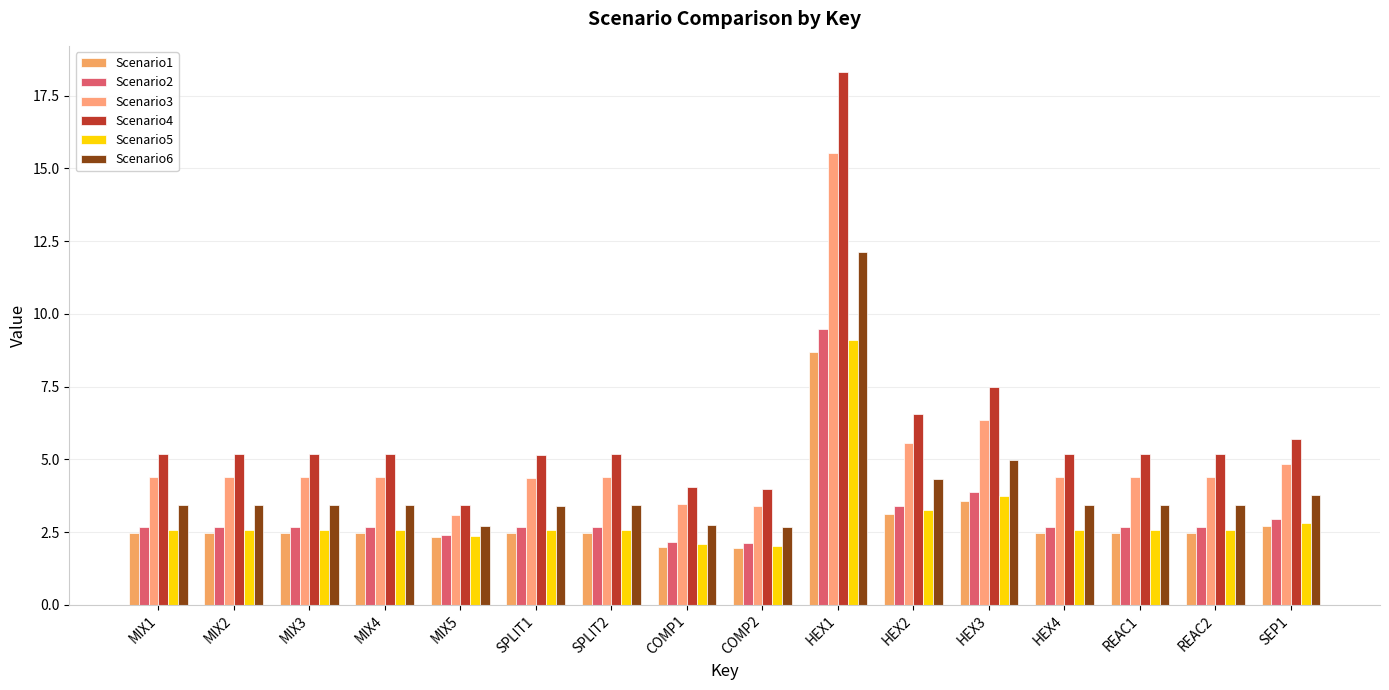

What is the maximum value shown in the chart?

18.3